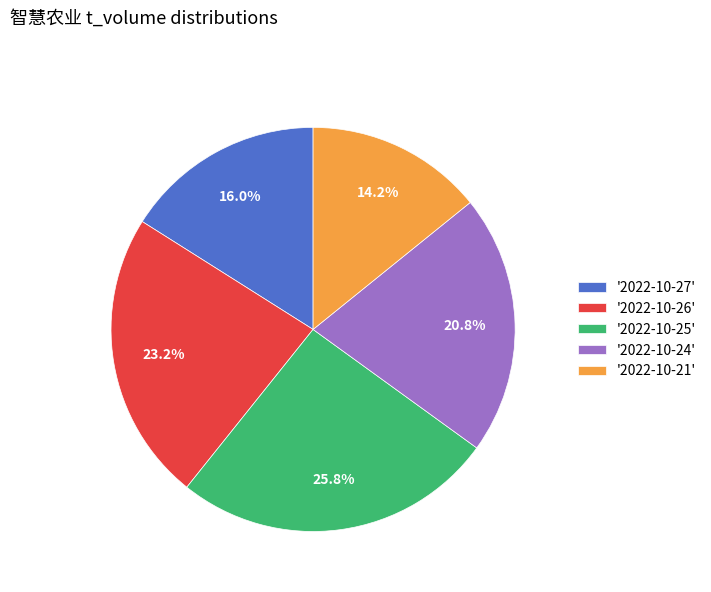

Count the number of slices in the pie.

5